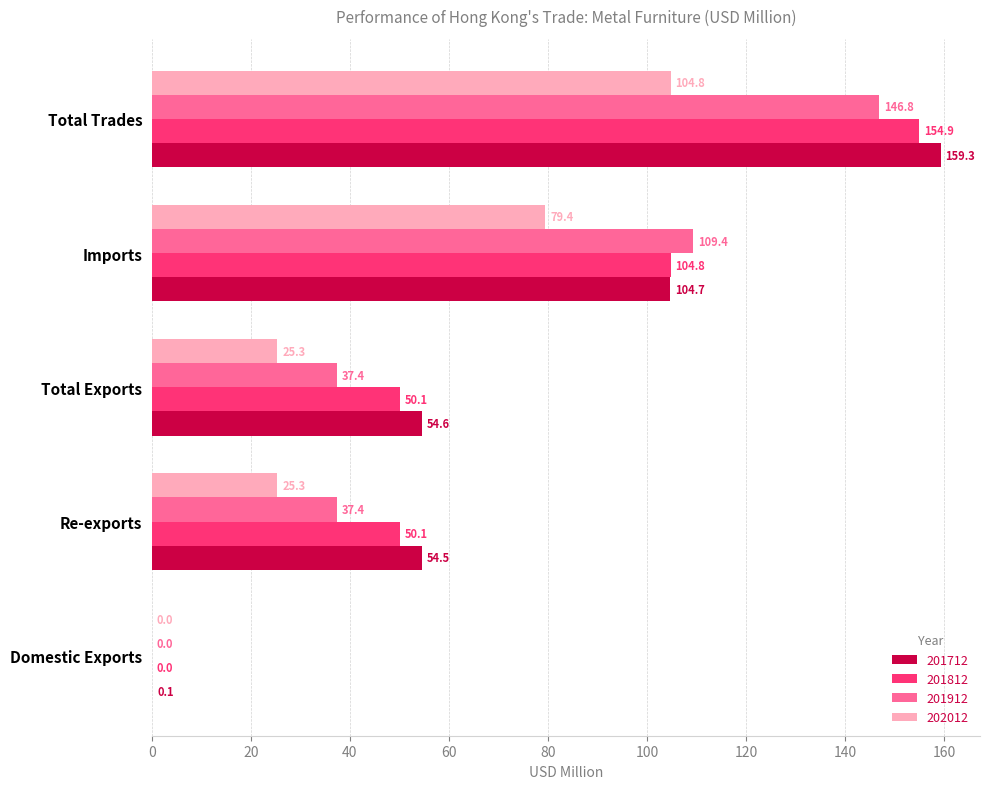

Is the value of 201712 at Total Trades greater than the value of 201812 at Total Trades?

Yes